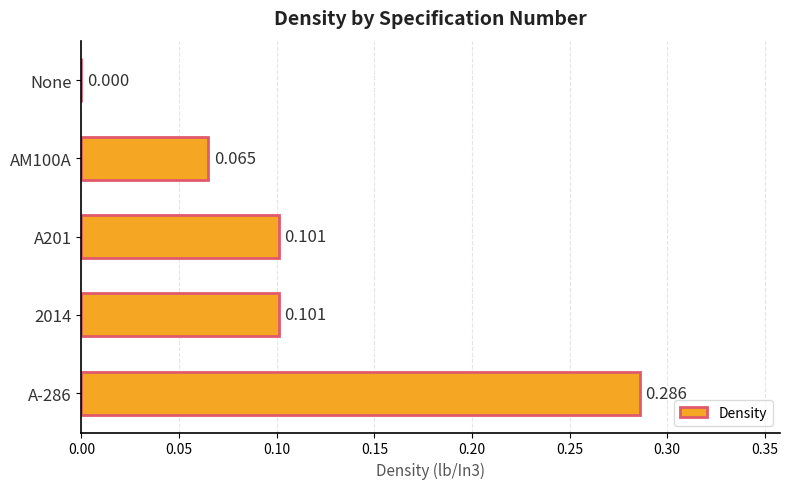

Does the chart contain stacked bars?

No